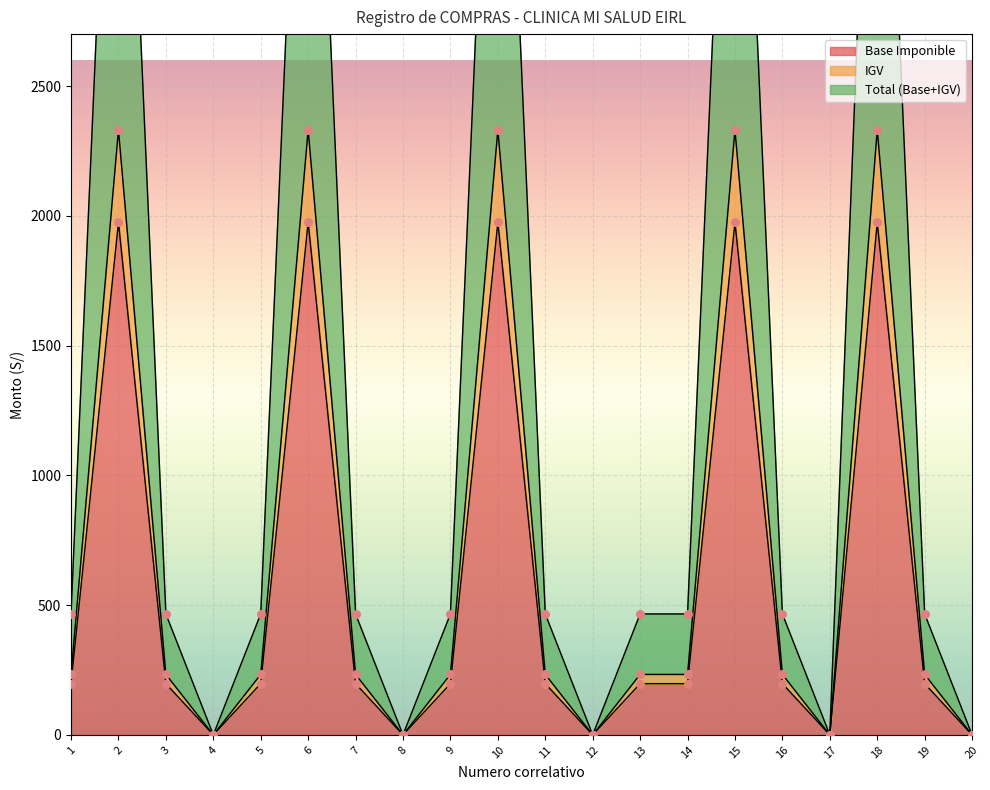

Which series has the widest spread of Y values?

Total (Base+IGV)